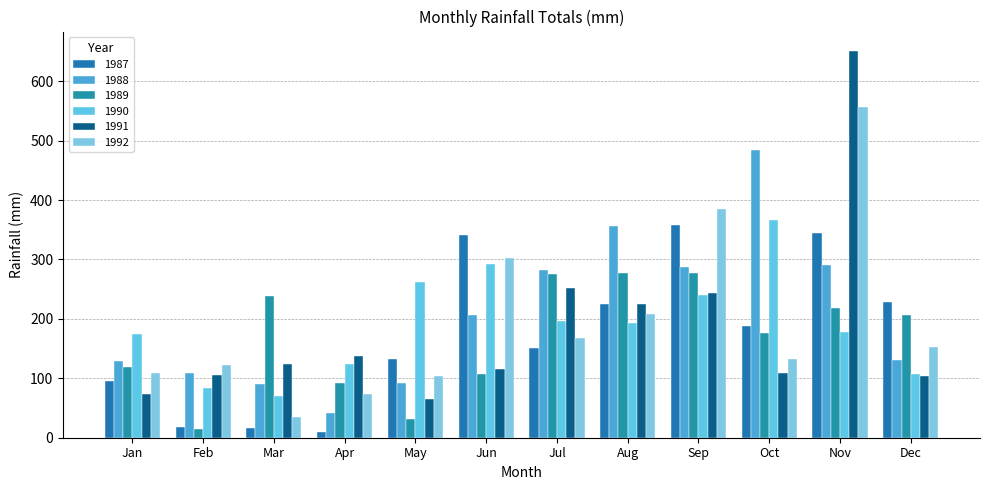

How many distinct data groups are displayed?

6